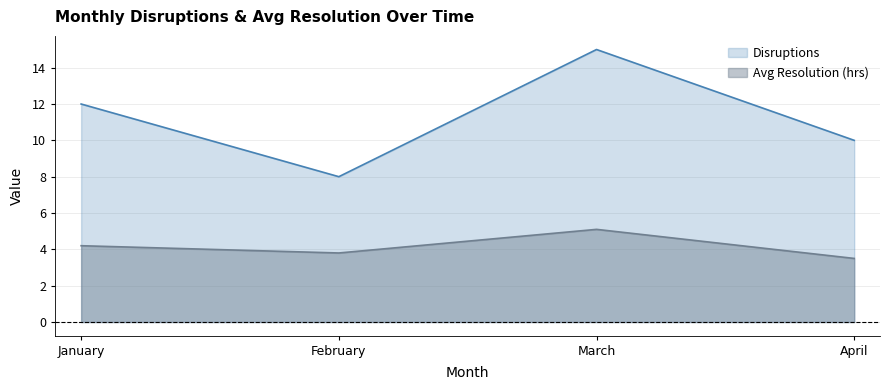

Which category has the highest value across all series?

March